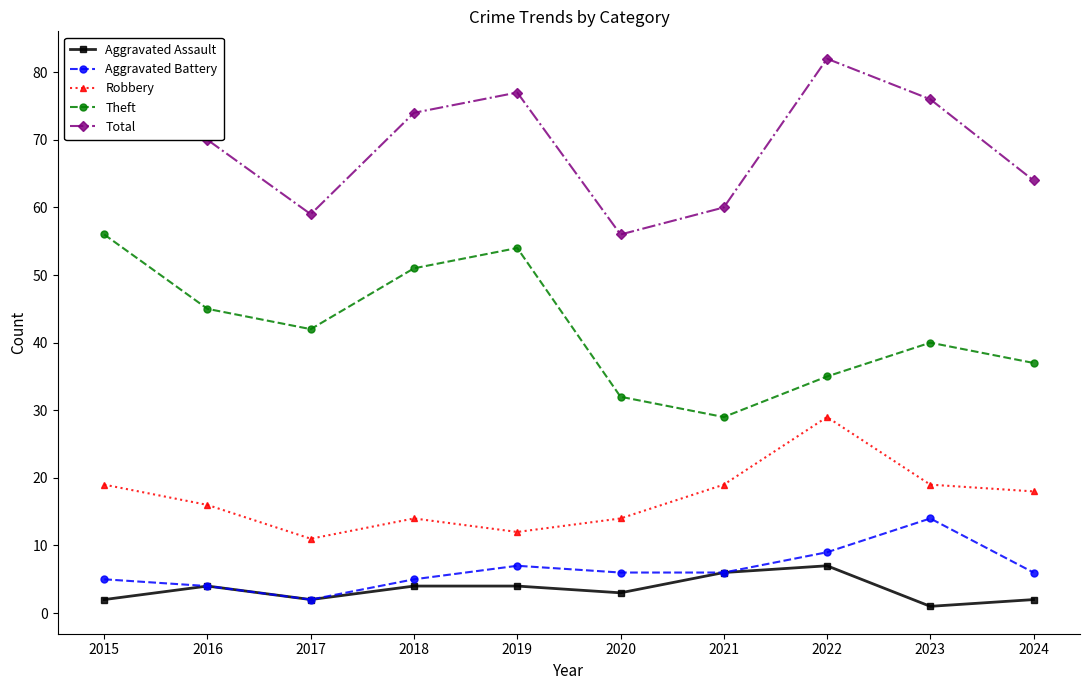

How many lines are shown in the chart?

5